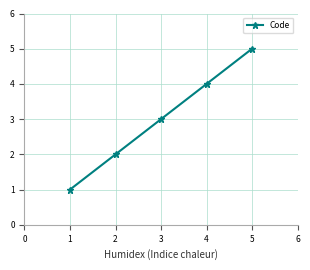

The chart shows a value of 9 at 4. True or false?

False